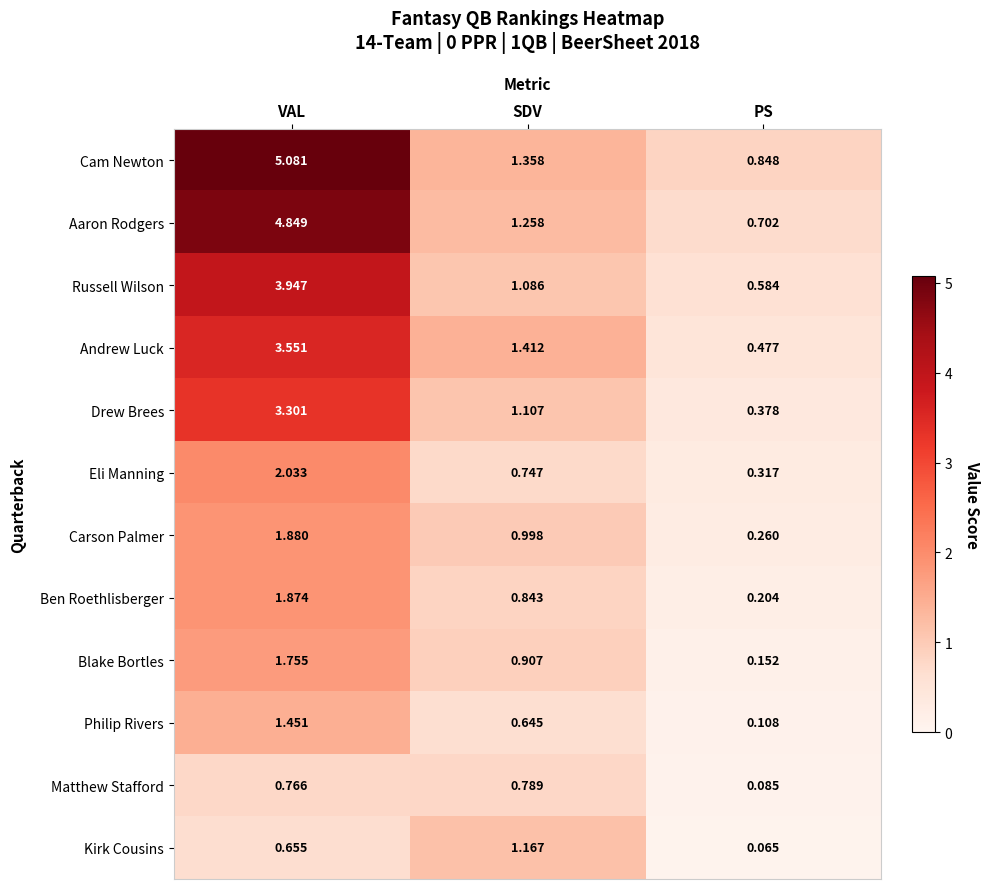

Which series changed the most between VAL and PS?

Cam Newton